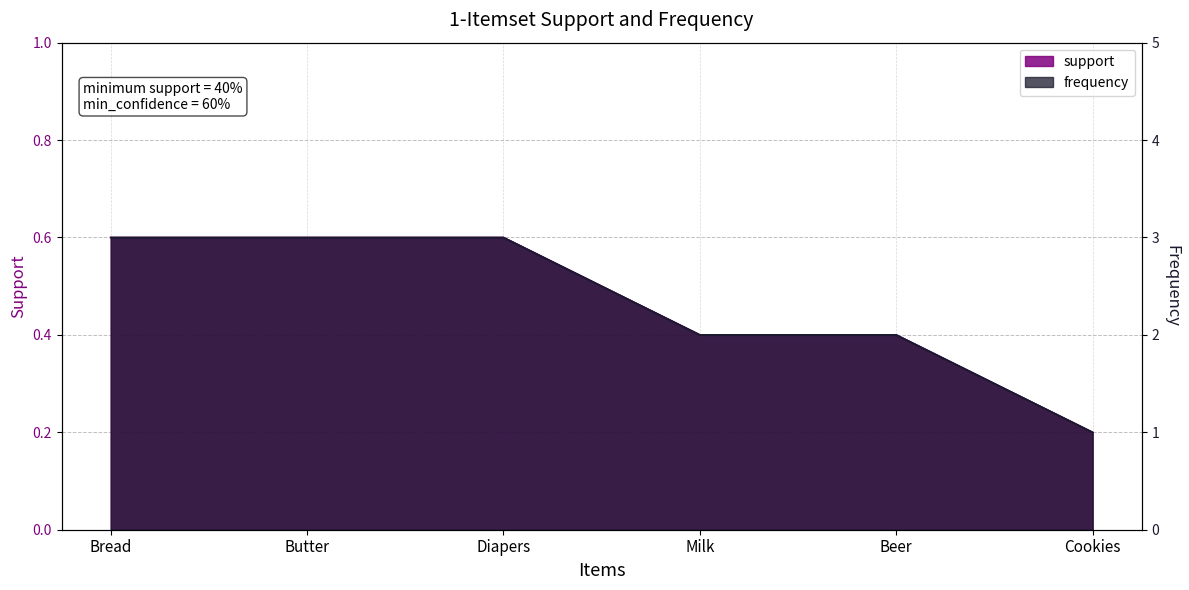

True or false: frequency and support intersect in this chart.

False